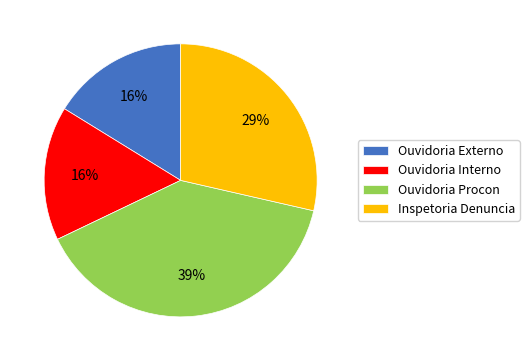

Does any single category account for the majority?

No